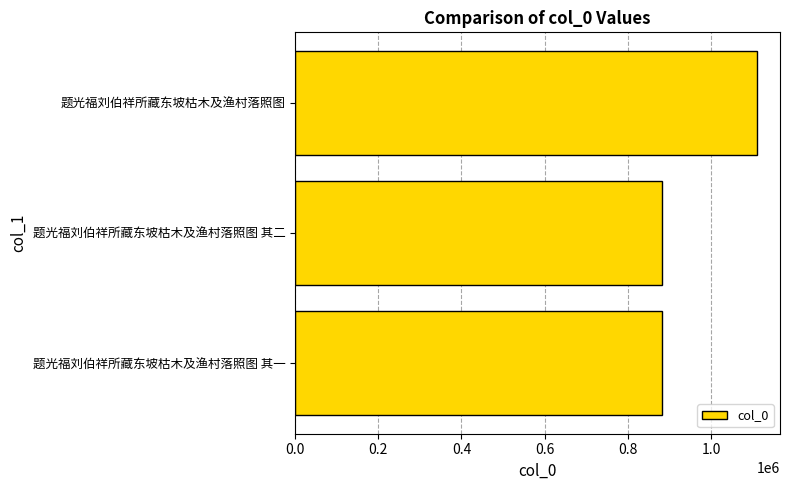

How many series are shown in this chart?

1